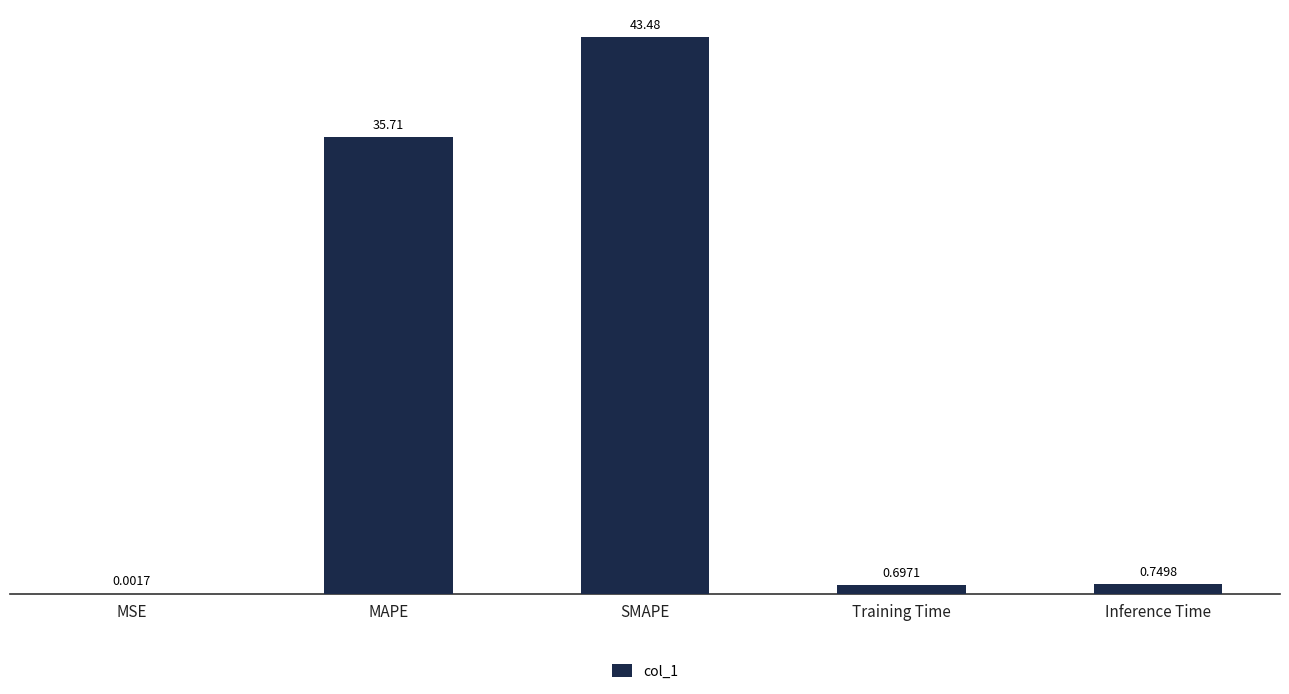

At which label is the value closest to 21?

MAPE